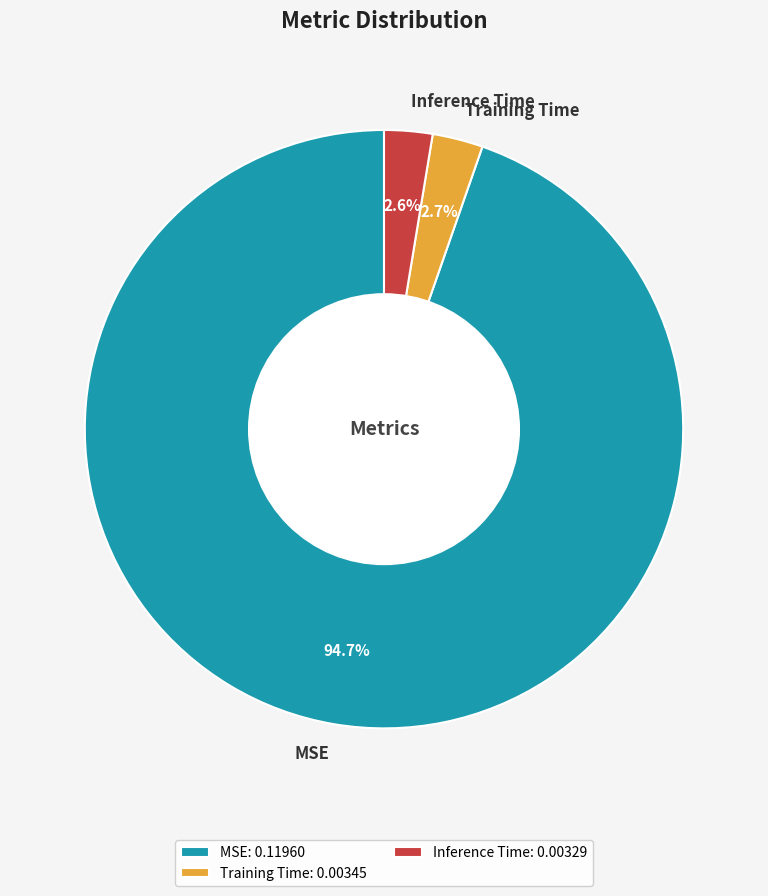

How much of the chart is everything except Training Time?

97.3%